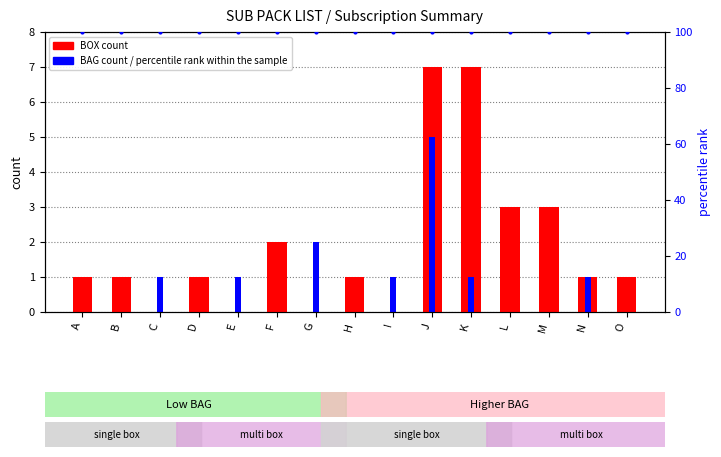

Where is percentile rank within the sample nearest to the value 100?

A